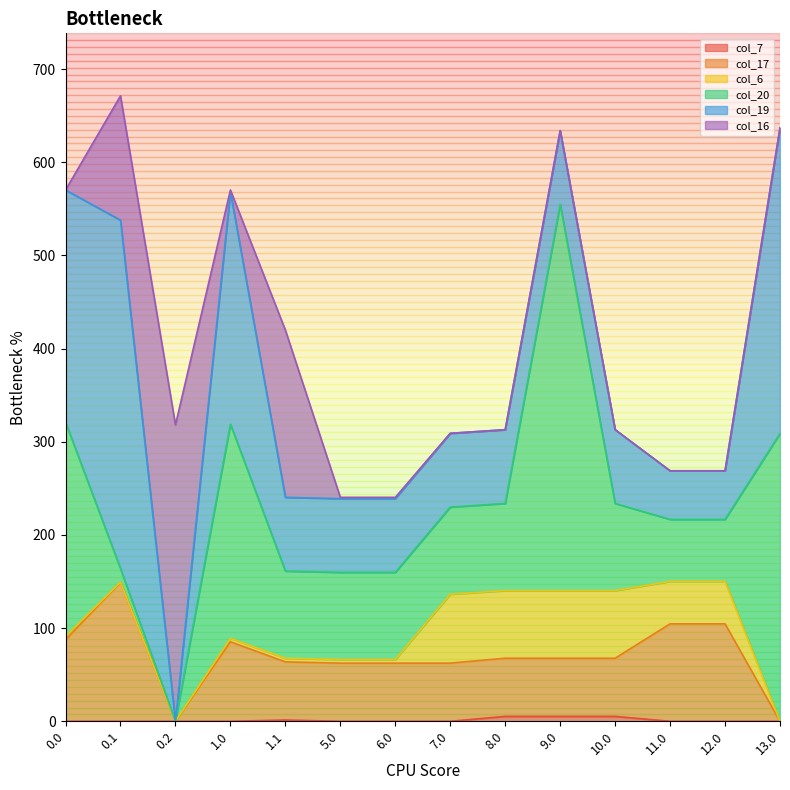

Which series has the largest range (max minus min)?

col_20